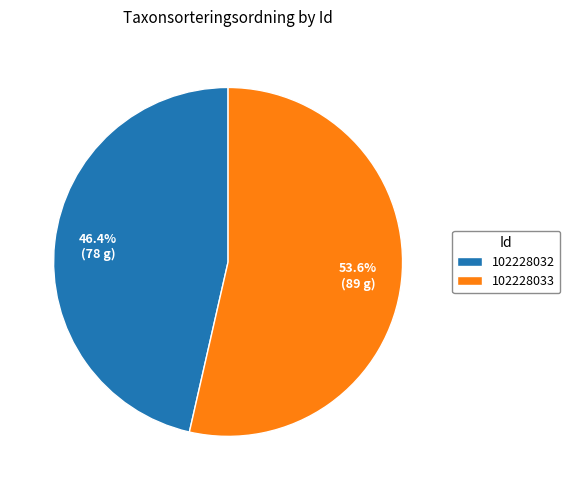

Combined, do 102228033 and 102228032 account for over 50%?

Yes